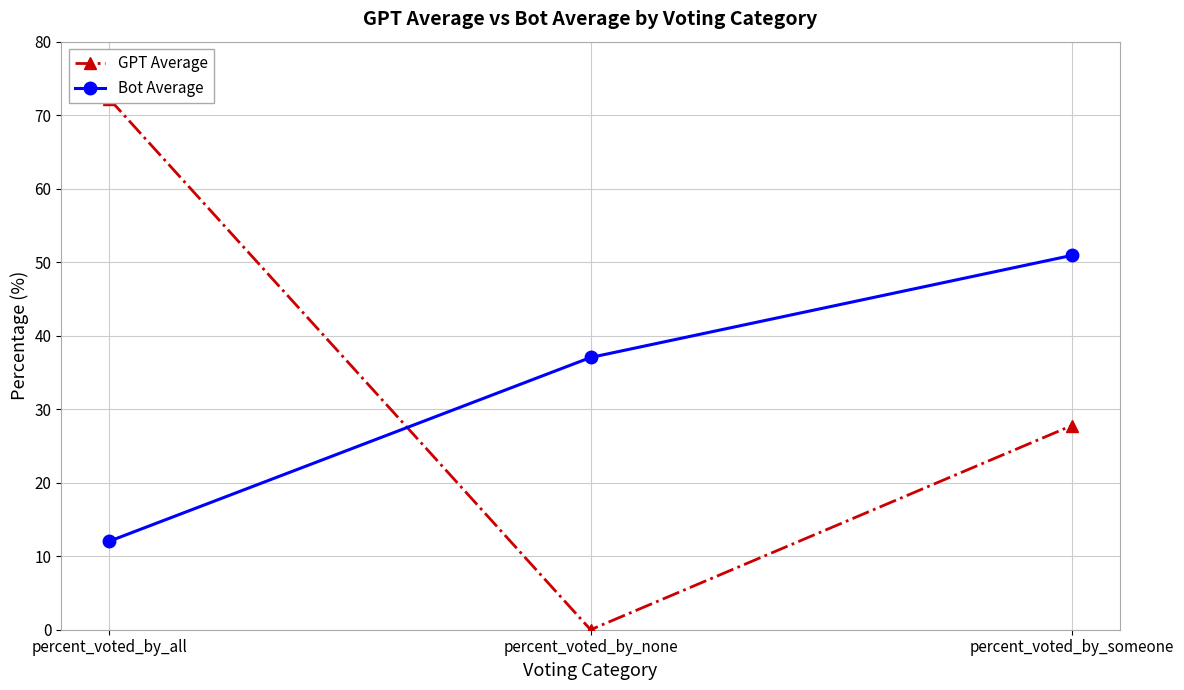

Which series has the largest total across all categories?

GPT Average